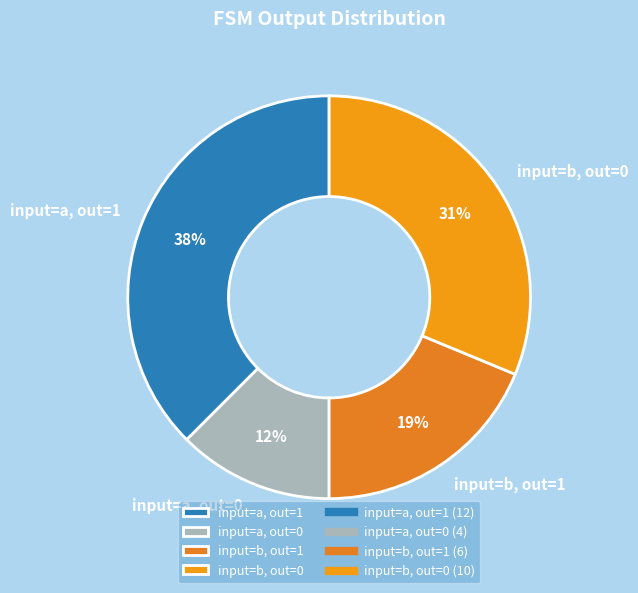

To the nearest percent, what is the combined percentage of input=a, out=0 and input=b, out=1?

31%